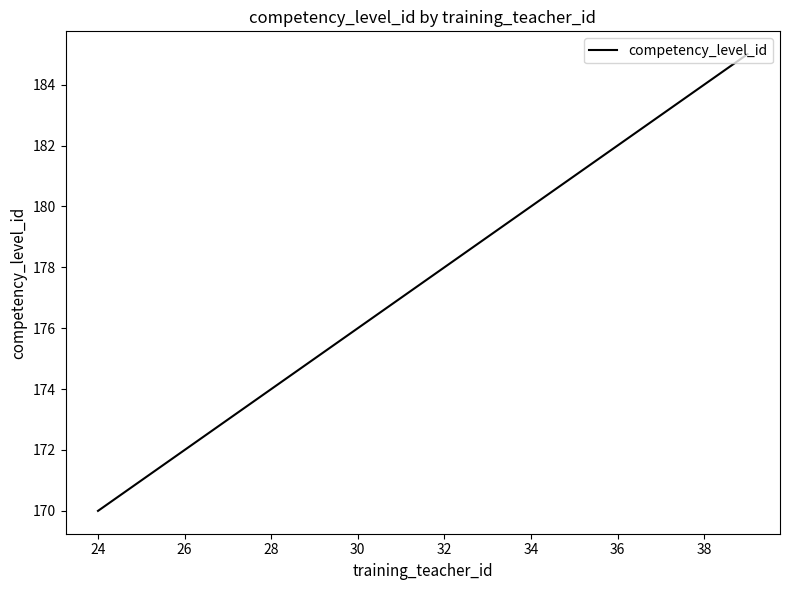

What is the minimum value shown in the chart?

170